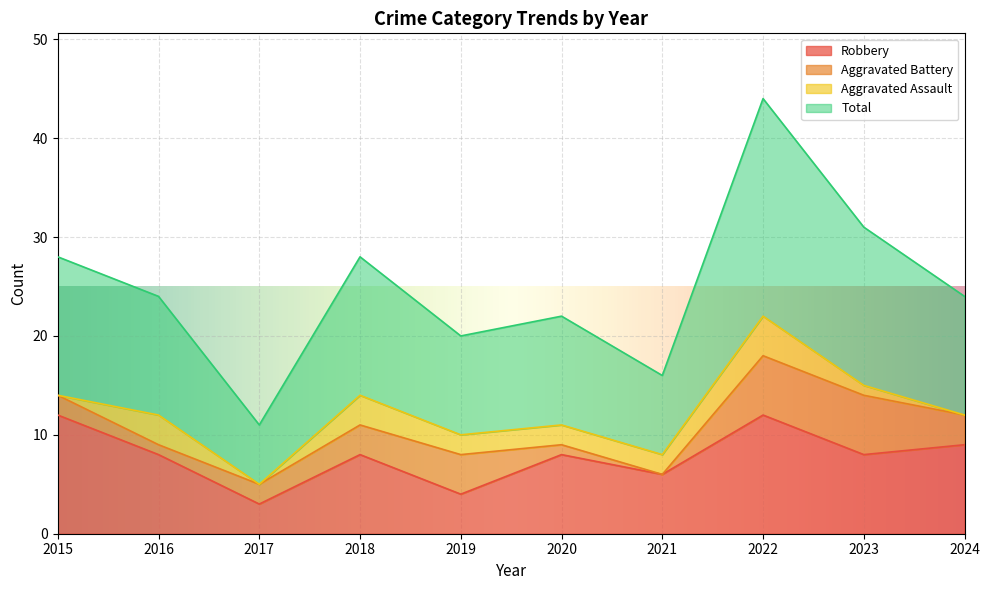

Where does the Robbery series first go above 8?

2015